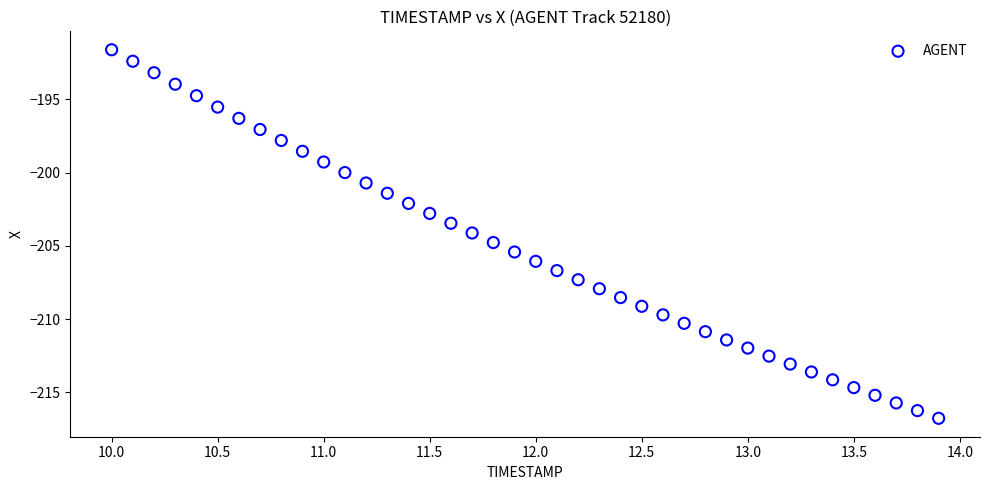

What is the range of Y values (max minus min)?

25.2